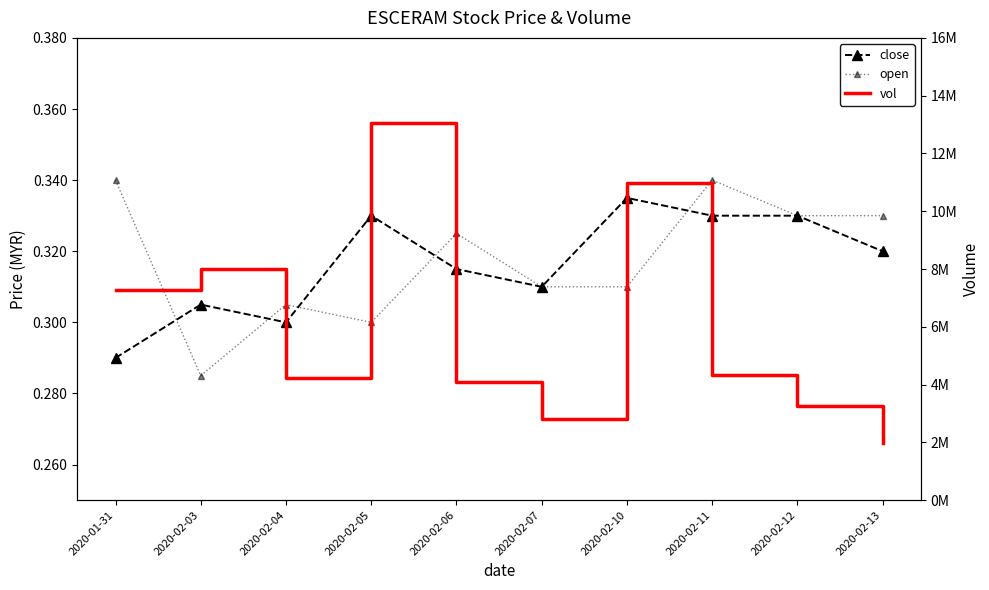

Reading right to left, transcribe all the data shown in this chart.

close: 0.3	0.3	0.3	0.3	0.3	0.3	0.3	0.3	0.3	0.3
open: 0.3	0.3	0.3	0.3	0.3	0.3	0.3	0.3	0.3	0.3
vol: 1967000.0	3250100.0	4329700.0	10969300.0	2800200.0	4083400.0	13051500.0	4220700.0	8002500.0	7287200.0